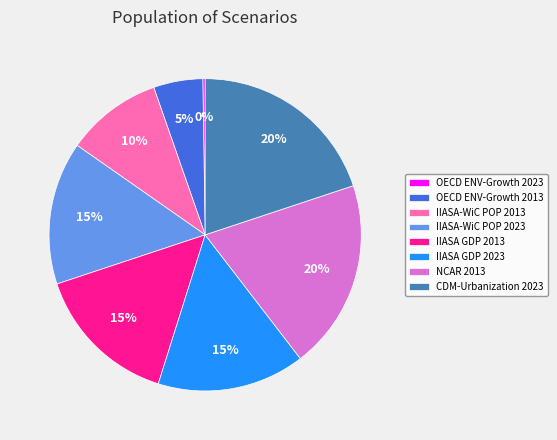

Combined, do NCAR 2013 and IIASA-WiC POP 2013 account for over 50%?

No